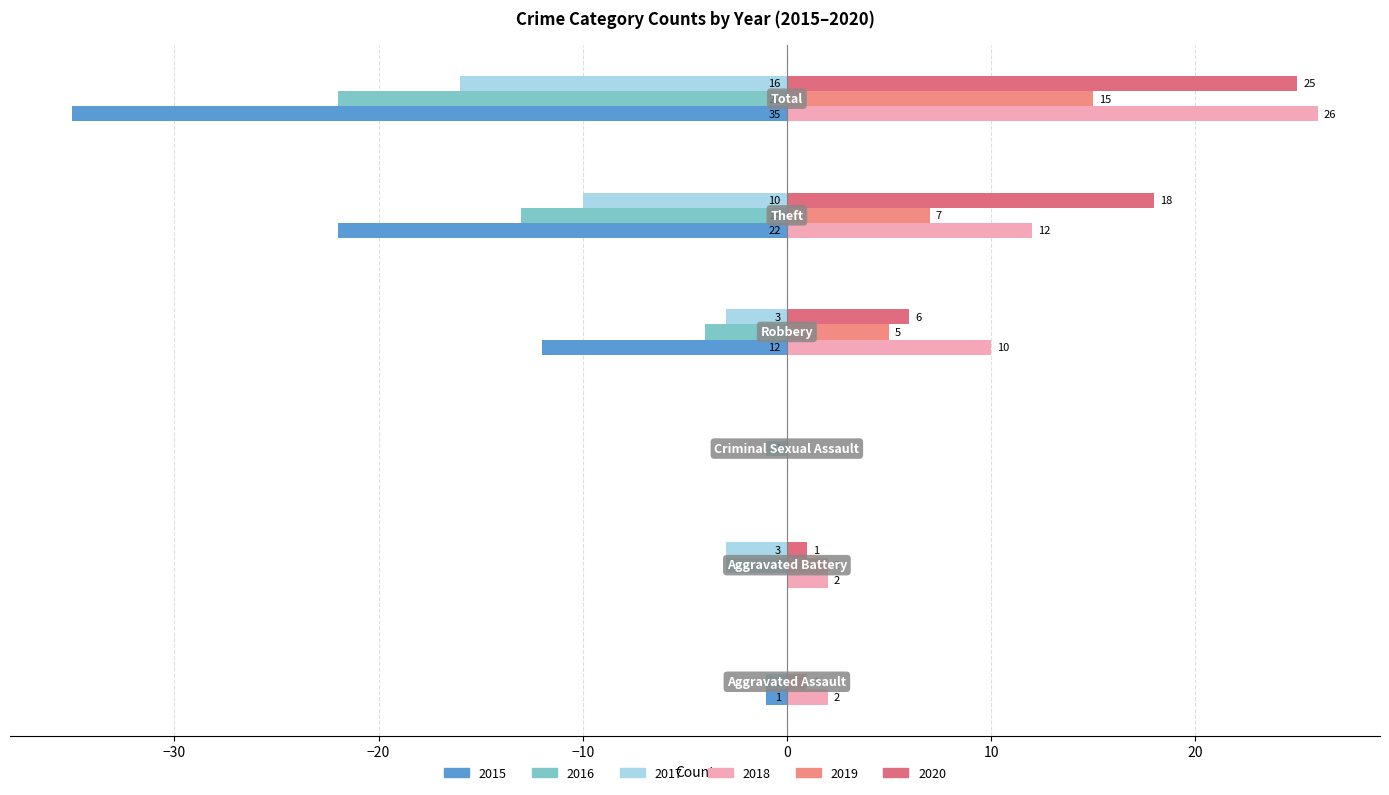

Which series has the largest total across all categories?

2018